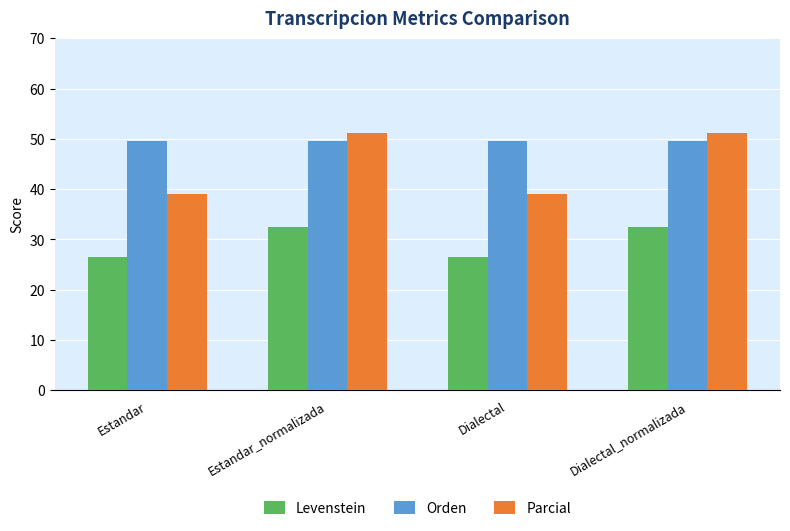

What is the label of the 2nd bar from the left?

Estandar_normalizada